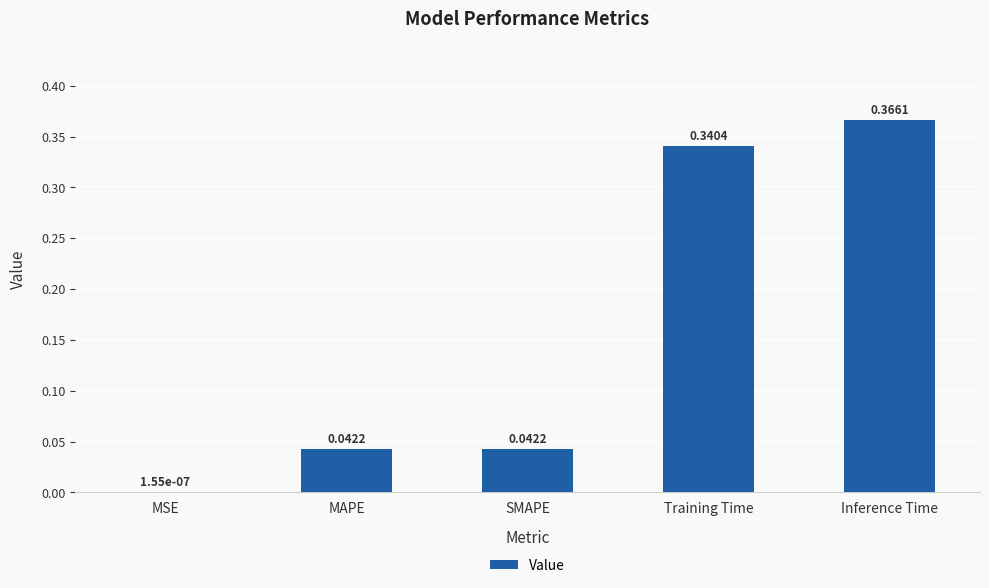

What is the sum of all values?

0.8